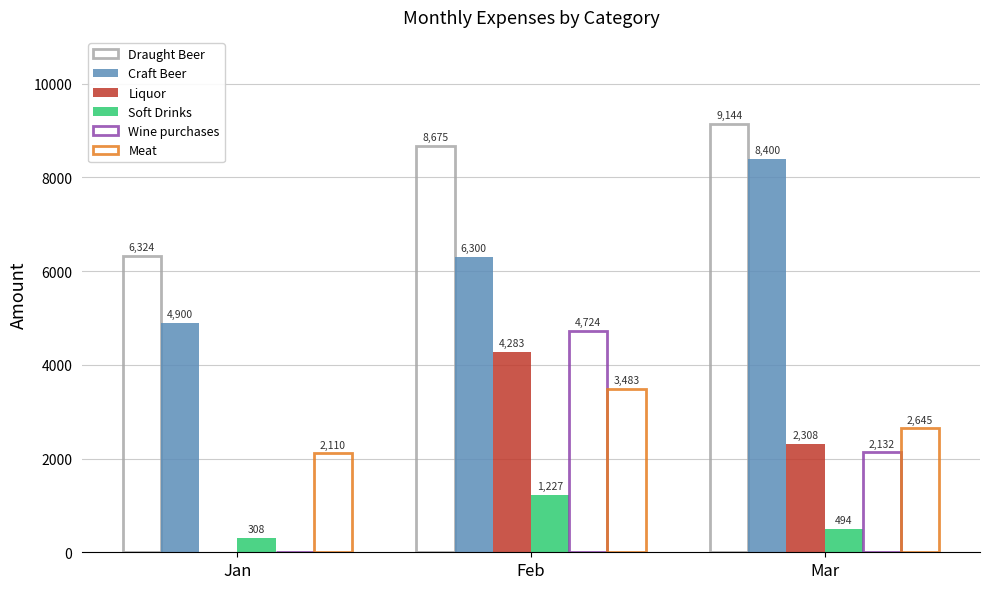

Is it true that Soft Drinks equals 2138.4 at Feb?

False